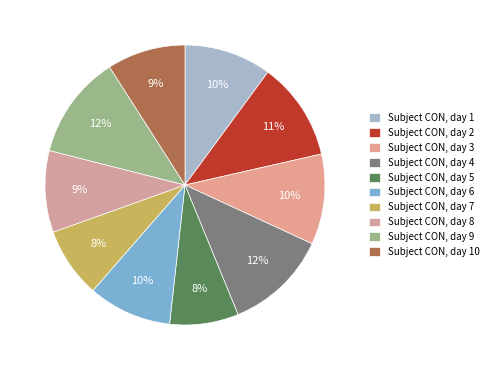

Does any single category account for the majority?

No